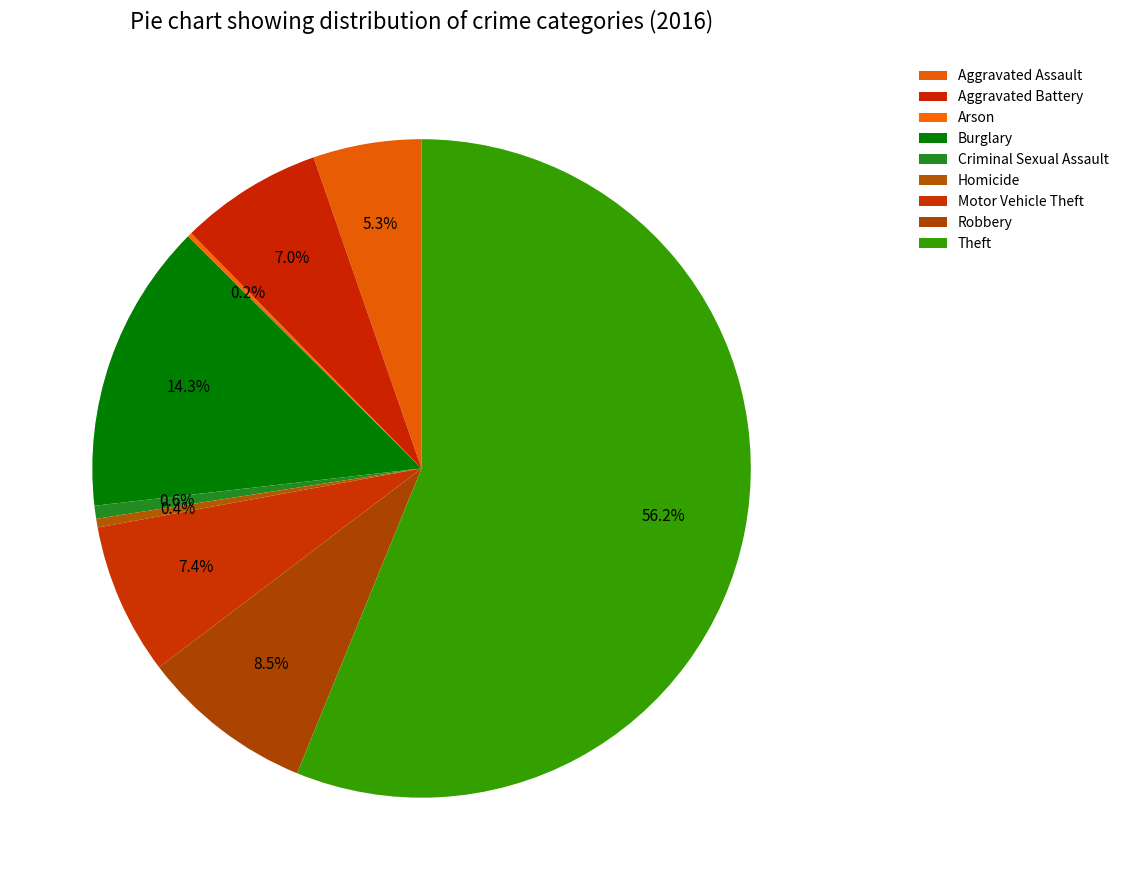

What portion of the pie excludes Criminal Sexual Assault?

99.4%